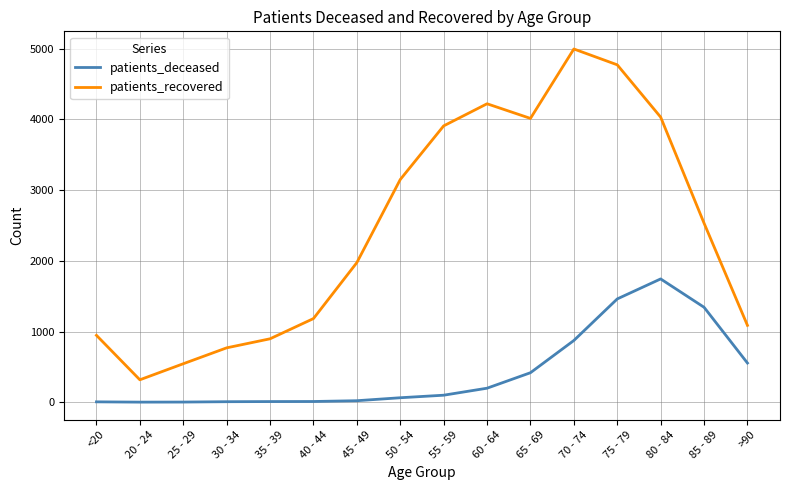

Which series has the largest range (max minus min)?

patients_recovered